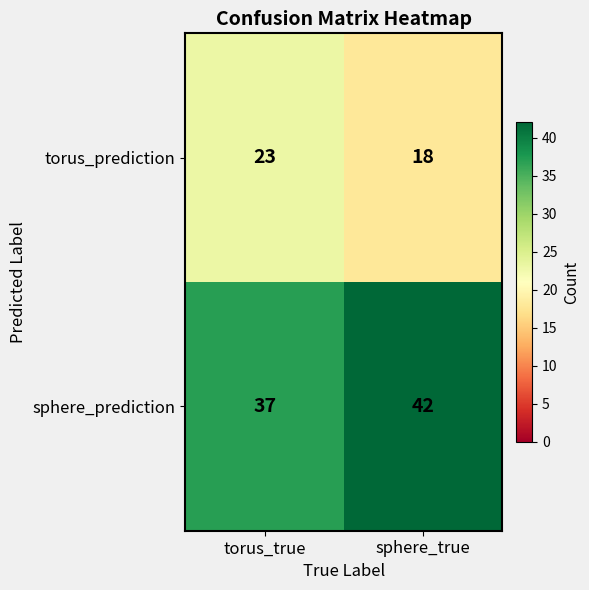

Rank the series by their average value, from lowest to highest.

torus_prediction, sphere_prediction